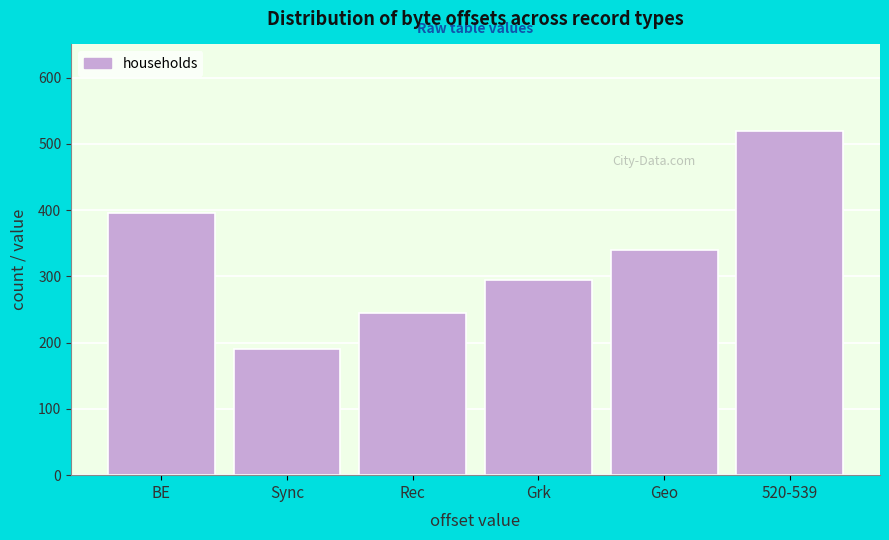

Reading left to right, transcribe all the data shown in this chart.

395	190	245	295	340	520